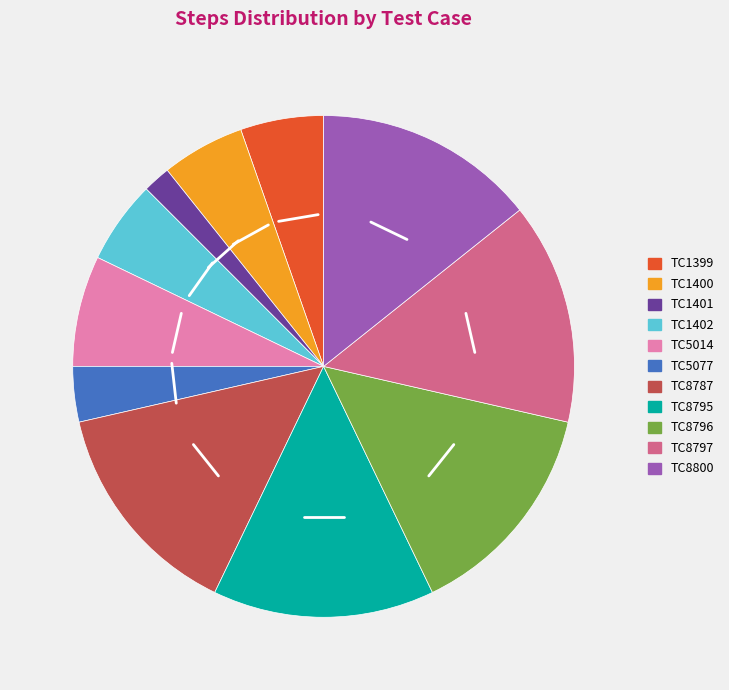

Which category has the smallest portion of the pie?

TC1401